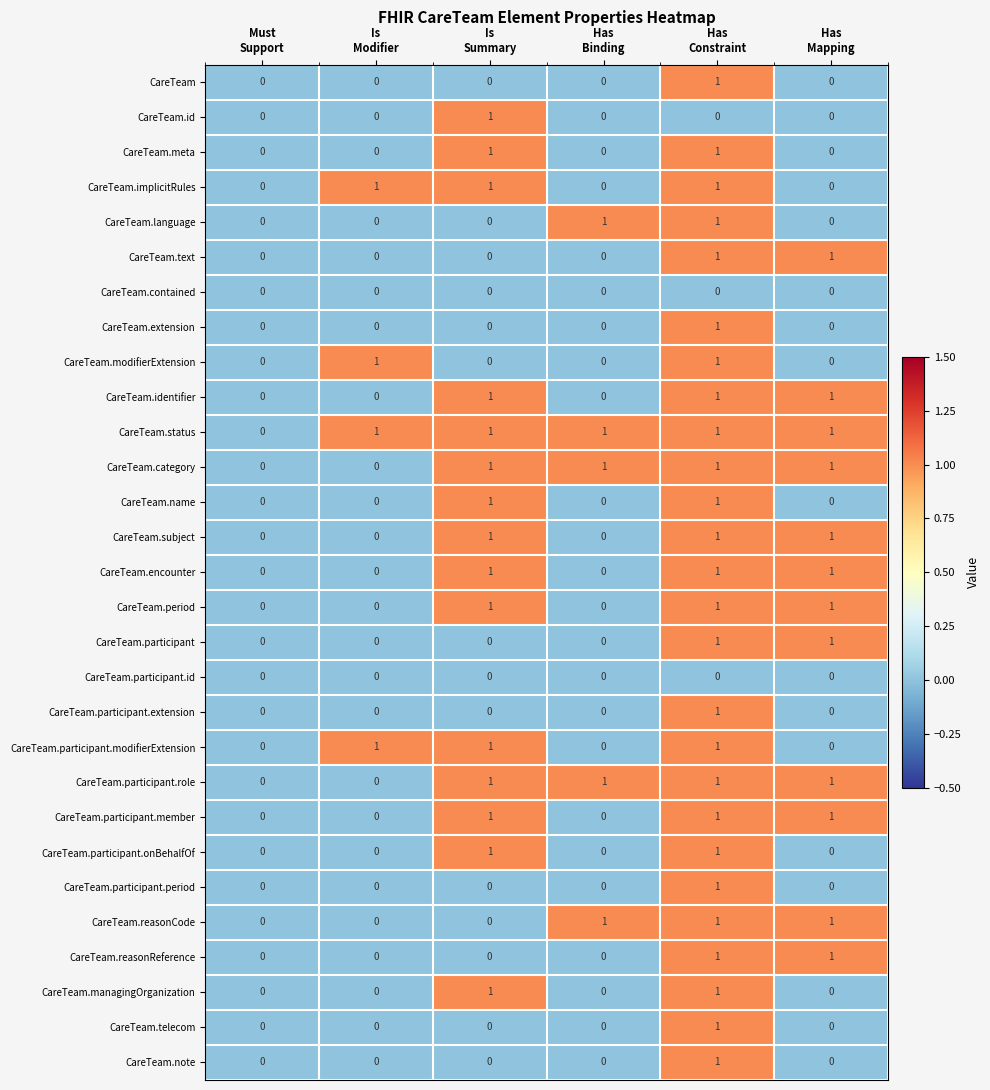

How many CareTeam.subject values are between 0 and 1?

6